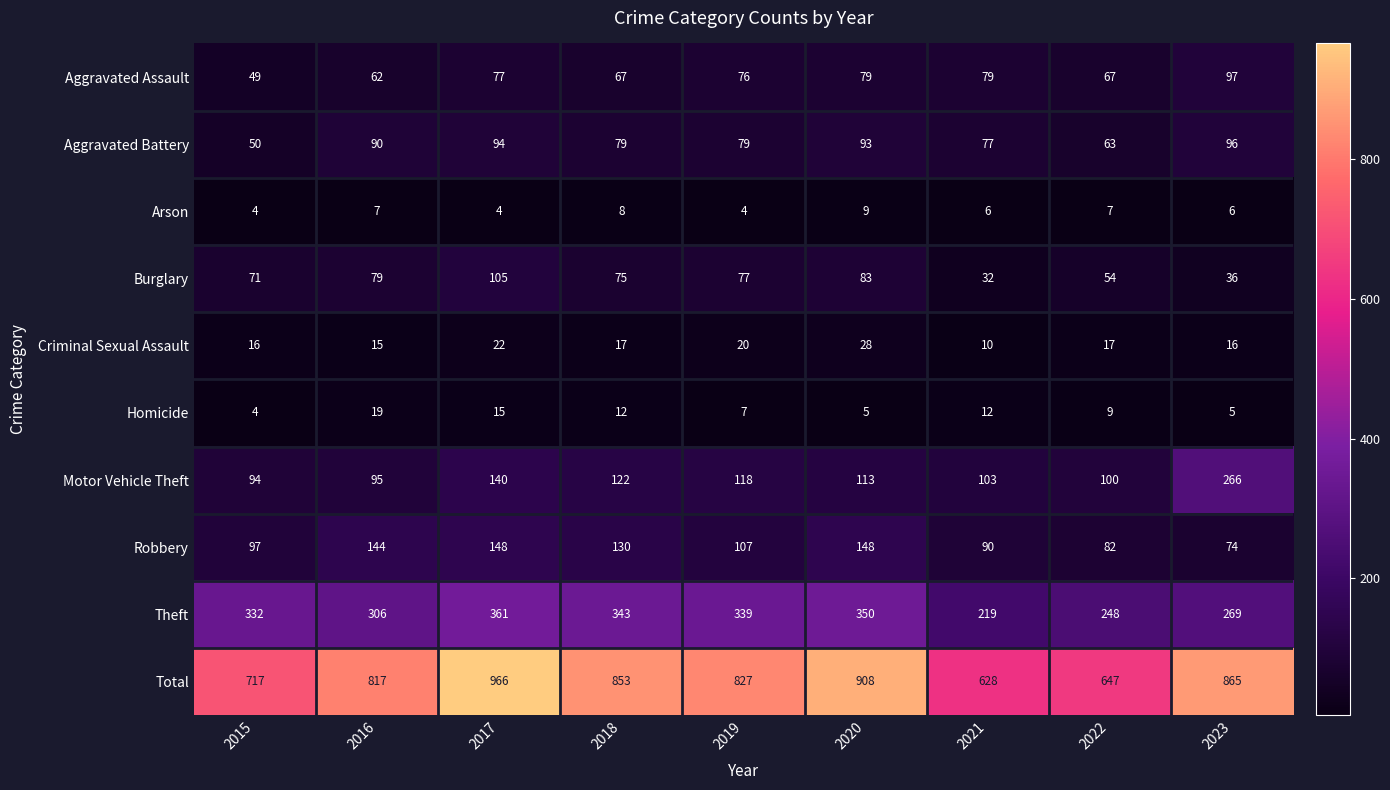

What is the difference between the second highest and second lowest values in the Criminal Sexual Assault series?

7